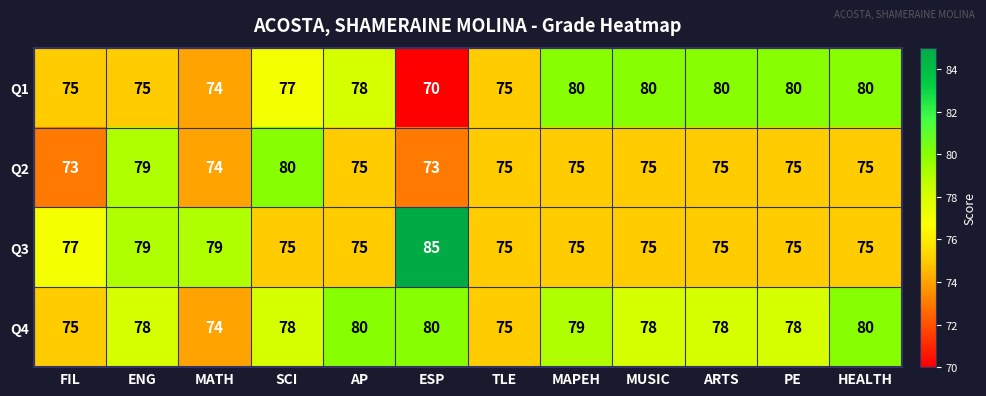

How many Q3 values are between 75 and 79?

11